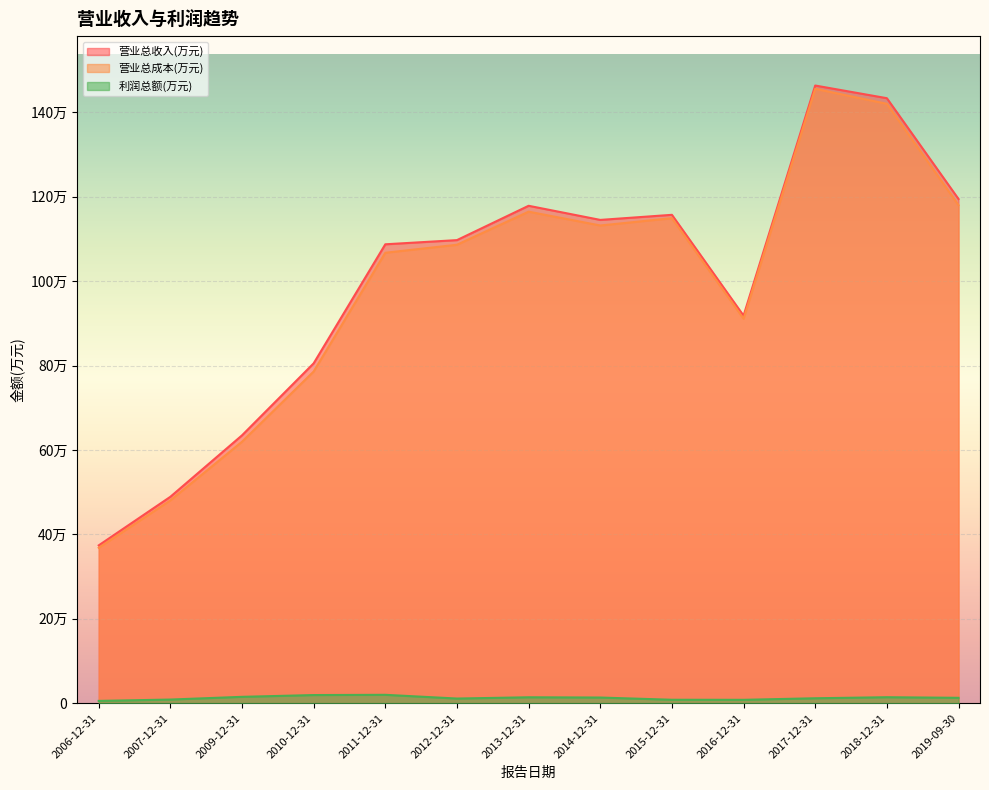

Where does the 营业总成本(万元) series first go above 1086292?

2013-12-31